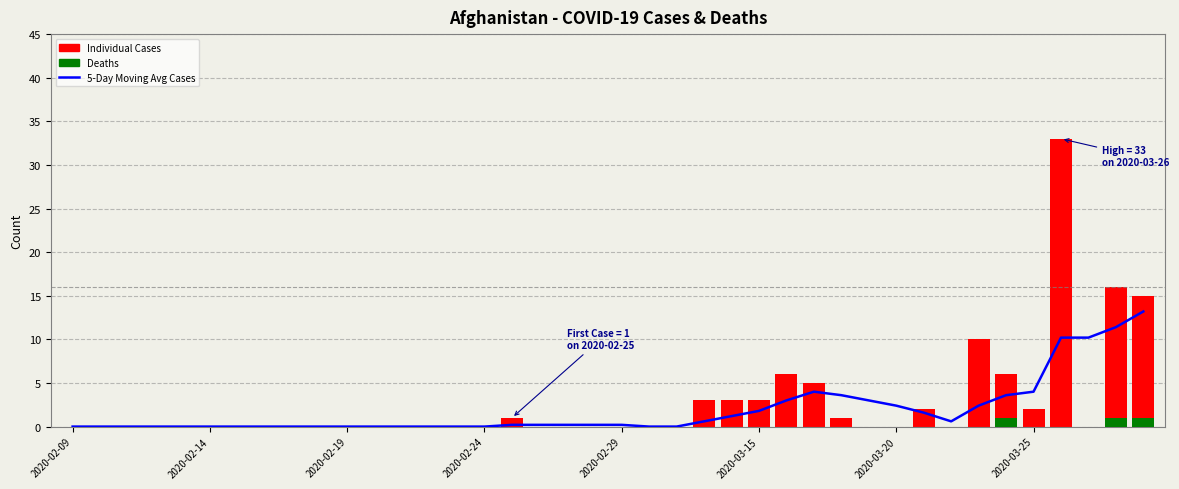

What is the total value across all series at 27?

9.0